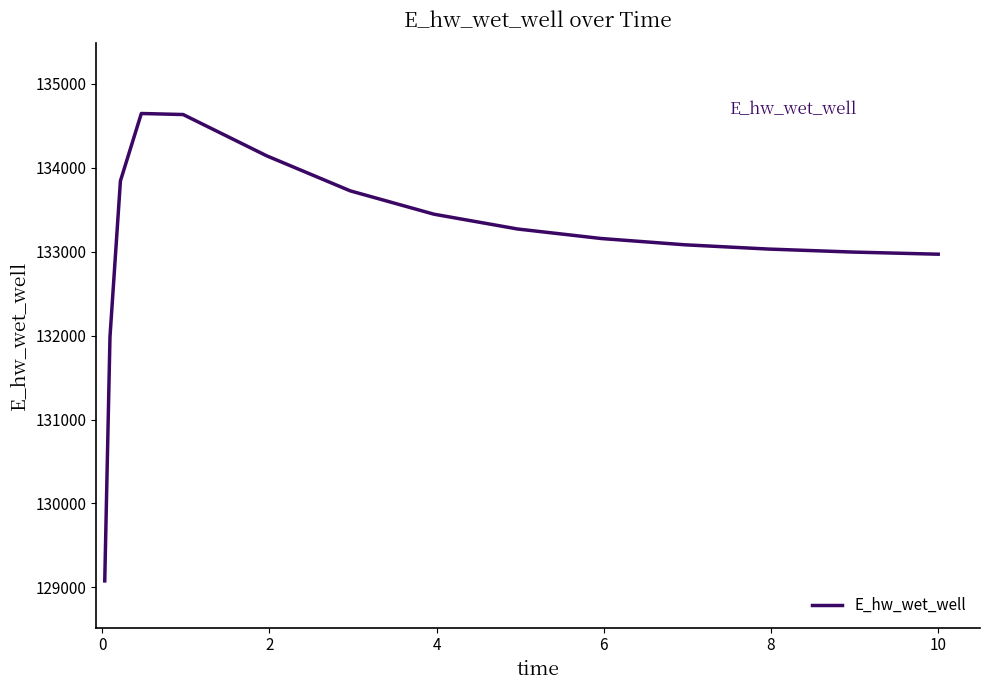

What is the minimum value shown in the chart?

129077.7